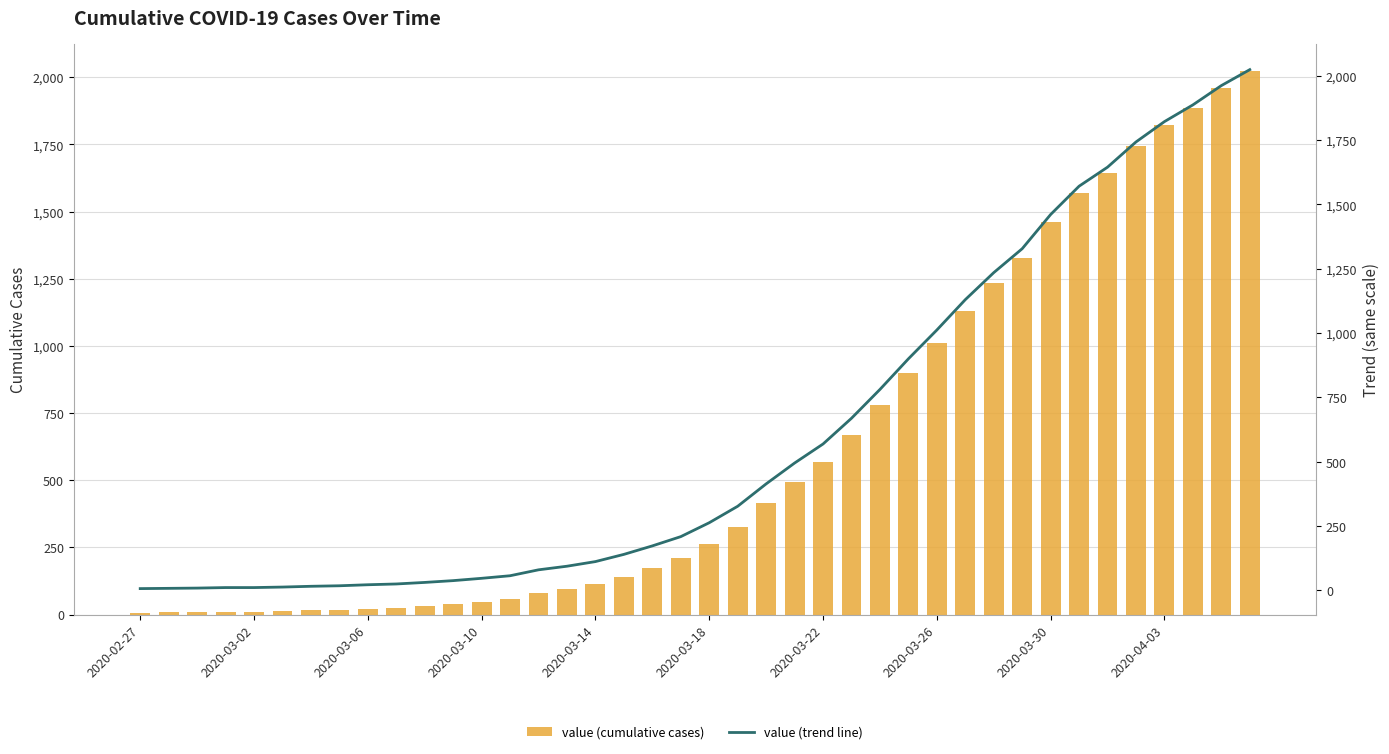

Which category has the lowest value across all series?

2020-02-27